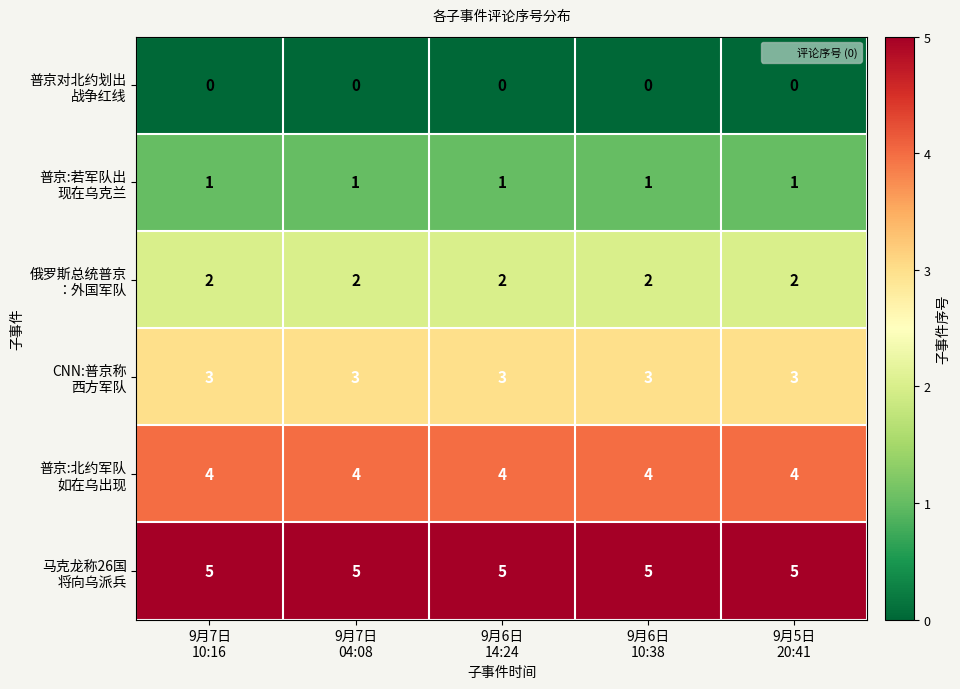

What is the greatest value displayed?

5